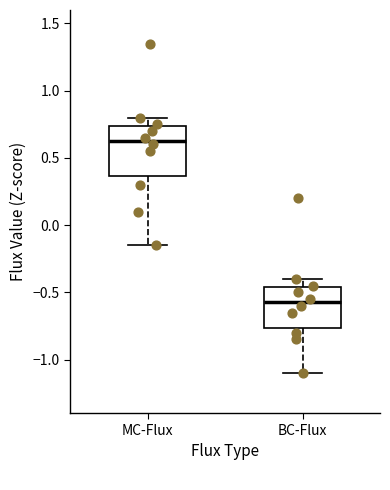

Reading left to right, read every box against the y-axis: the position of its median line, the range the box covers, and the ends of its whiskers. The values are not printed on the chart, so give them approximately, as read against the axis.

MC-Flux: median 0.65, box 0.35 to 0.75, whiskers -0.15 to 0.80
BC-Flux: median -0.55, box -0.75 to -0.45, whiskers -1.10 to -0.40